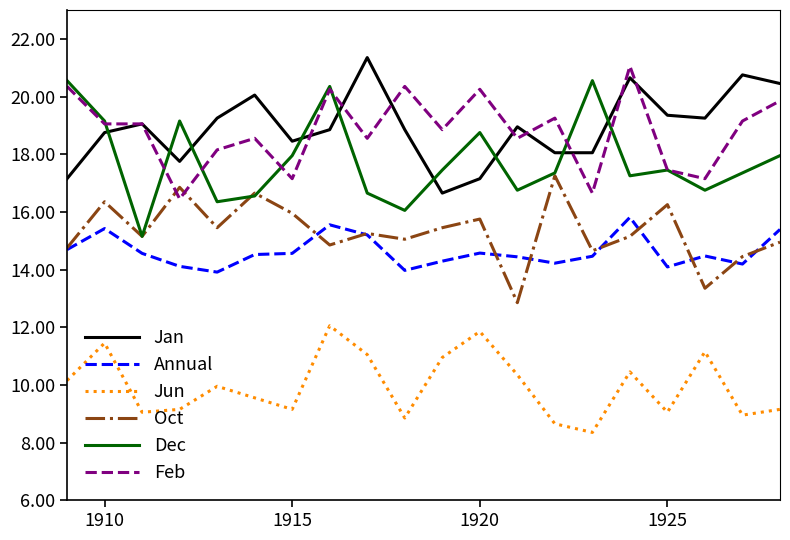

What is the maximum value shown in the chart?

21.4